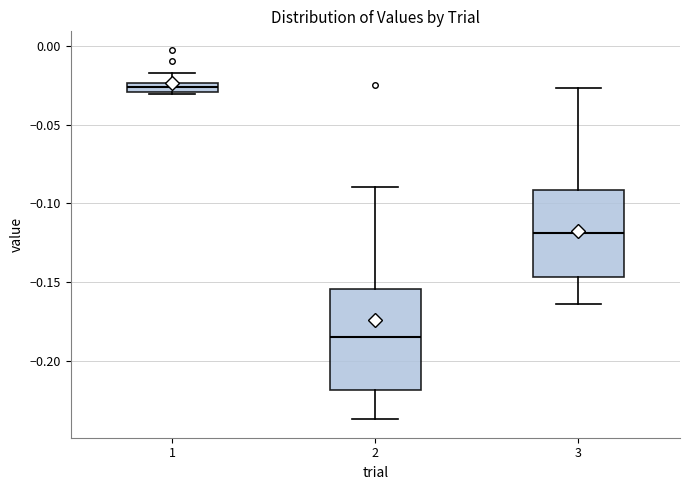

Which box's median line is the lowest?

2